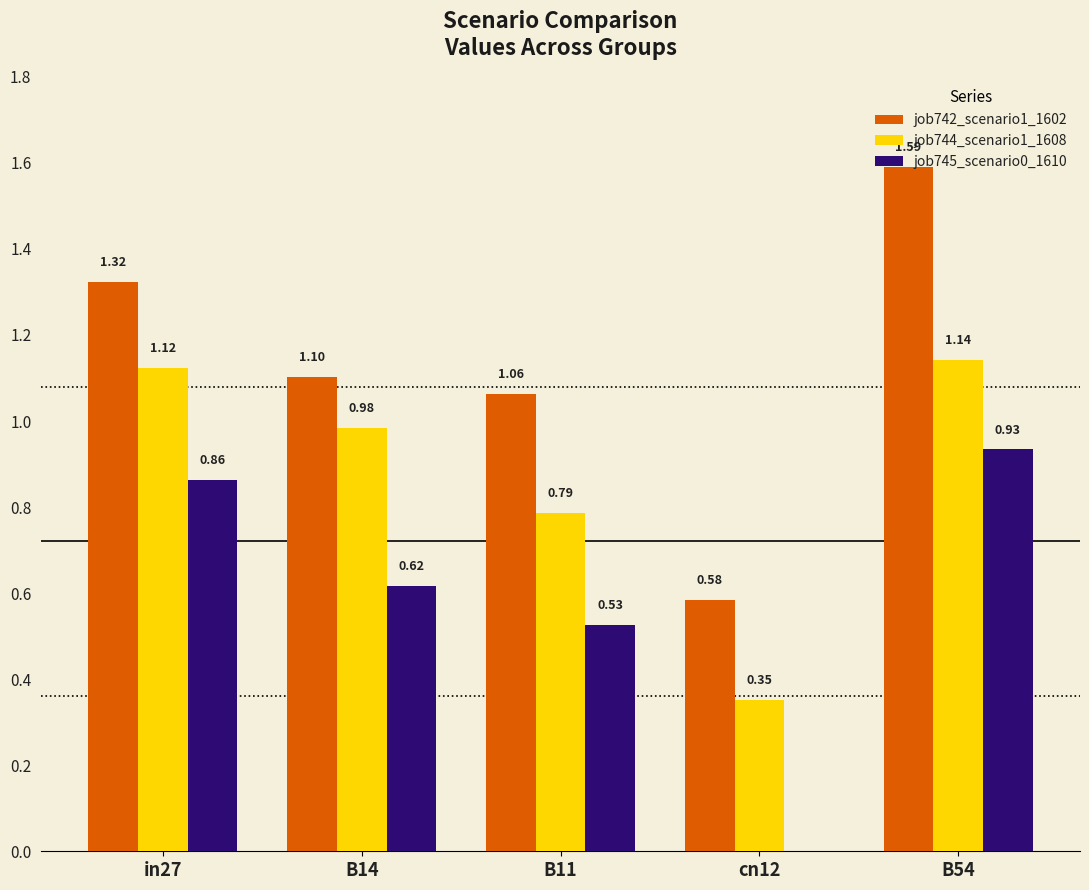

Does the chart contain stacked bars?

No